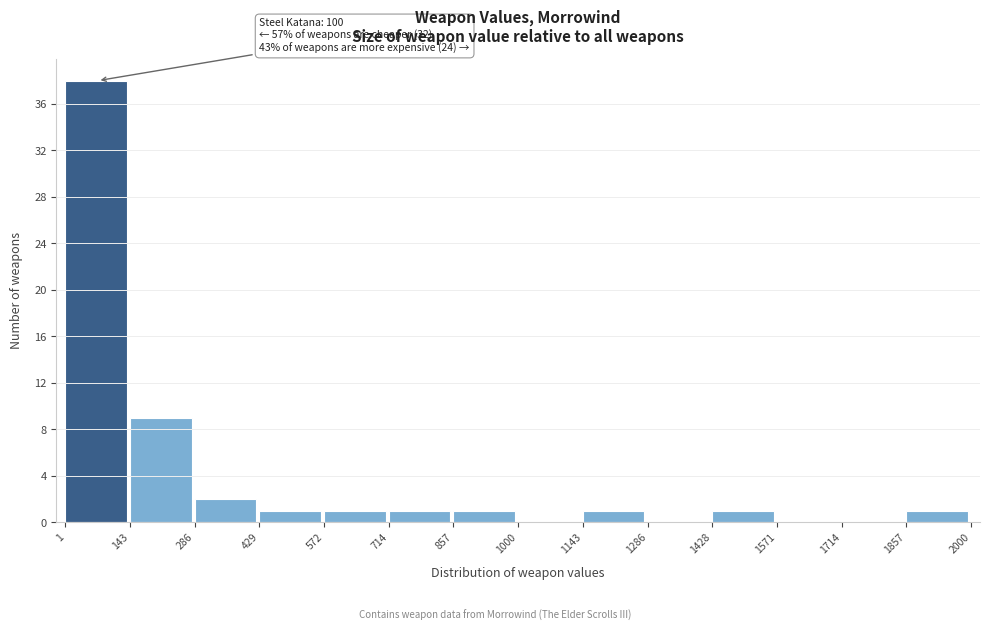

Which range on the x-axis has the tallest bar?

1 to 143